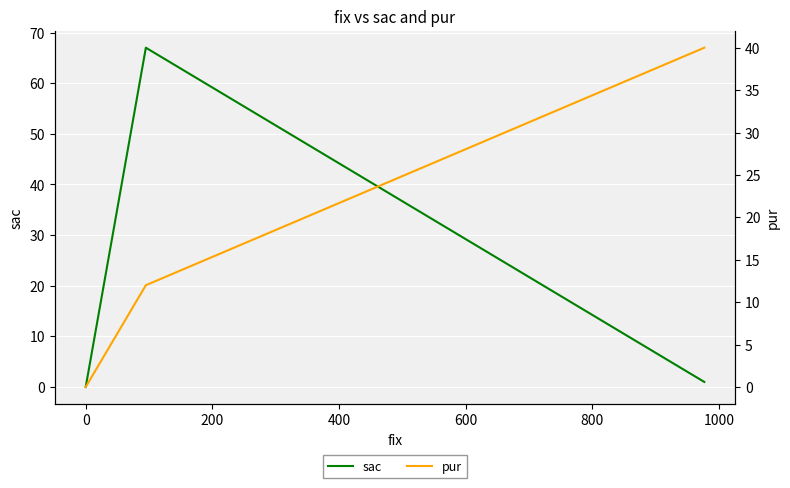

Which series changed the most between −200 and 200?

pur